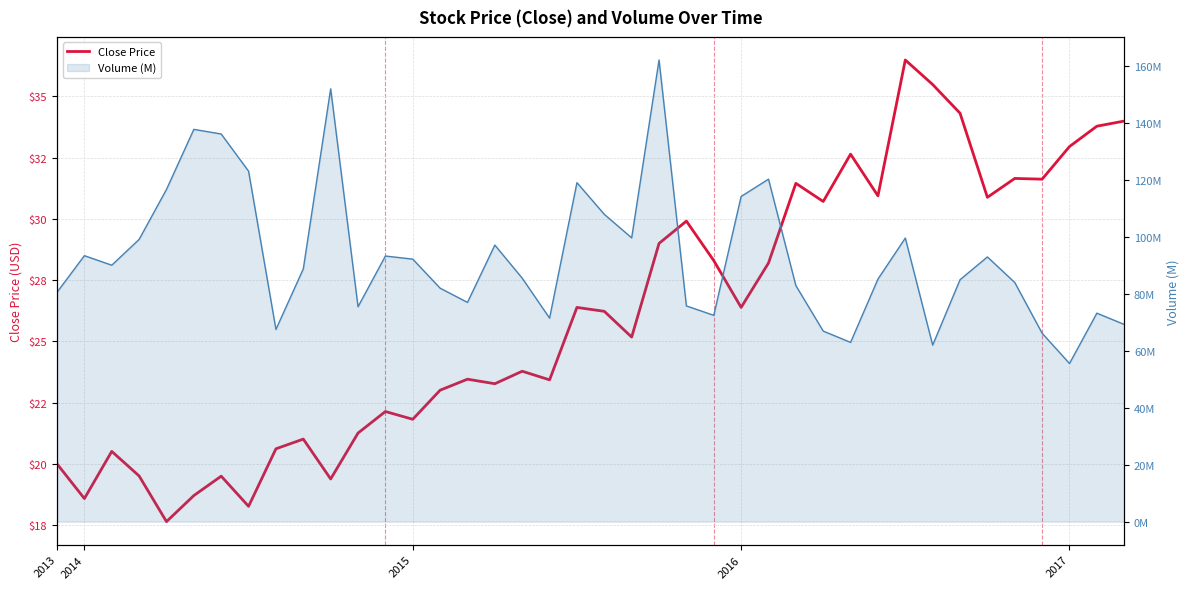

Is this an area chart (filled region under the line)?

No